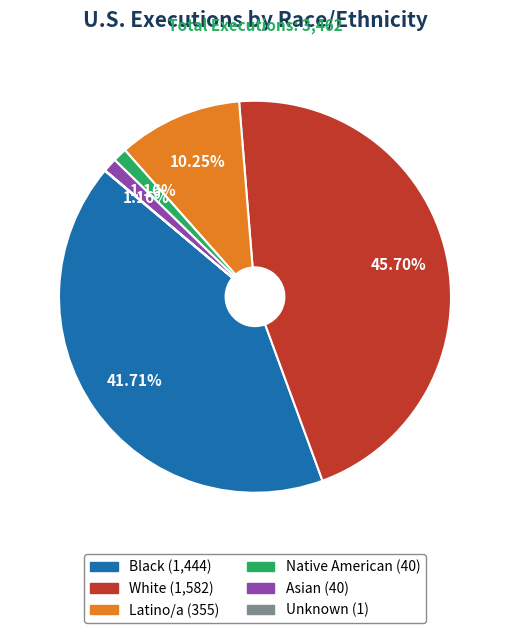

Does Black represent more than half of the total?

No